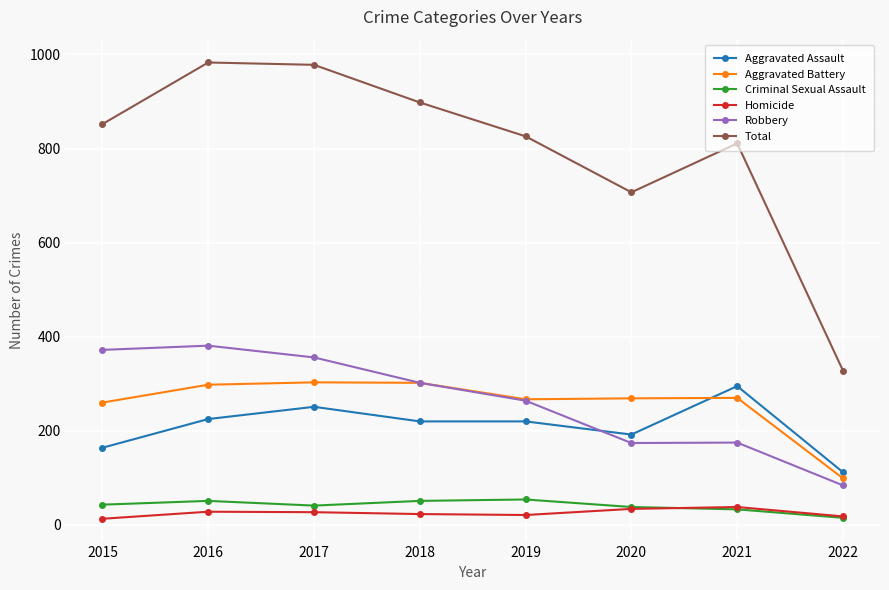

True or false: Criminal Sexual Assault and Robbery intersect in this chart.

False